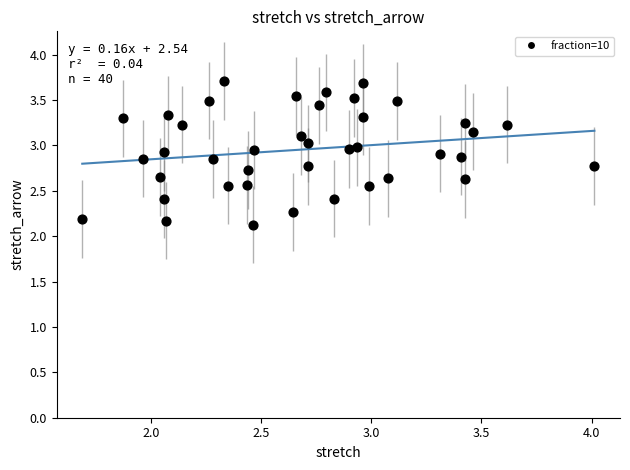

What is the range of Y values (max minus min)?

1.6